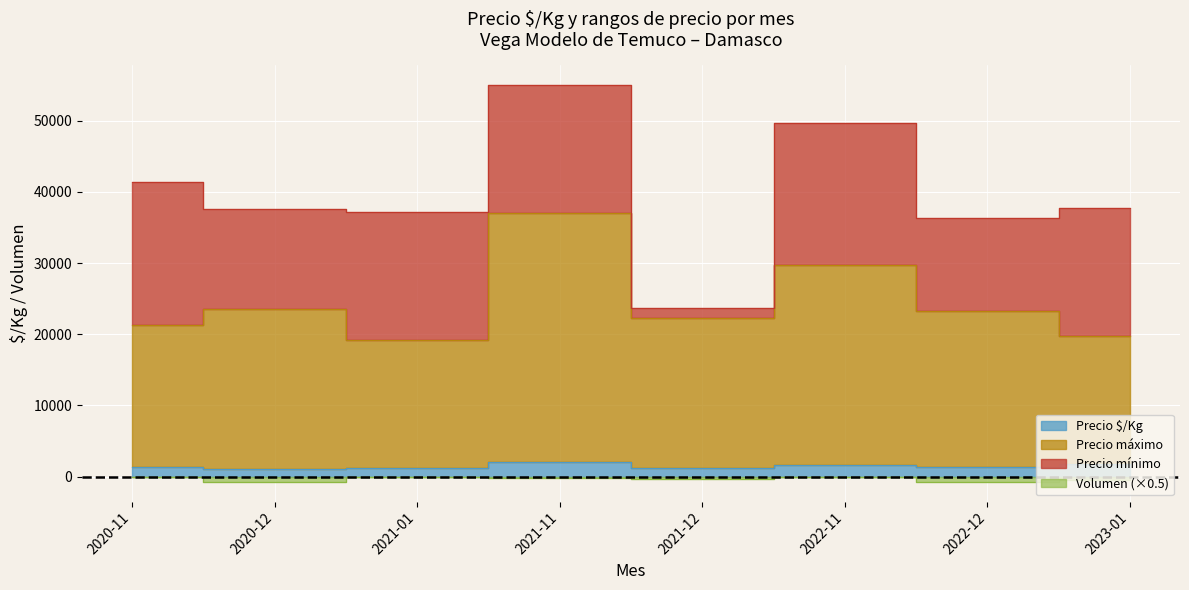

At which category does Precio $/Kg reach its first local valley?

2020-12